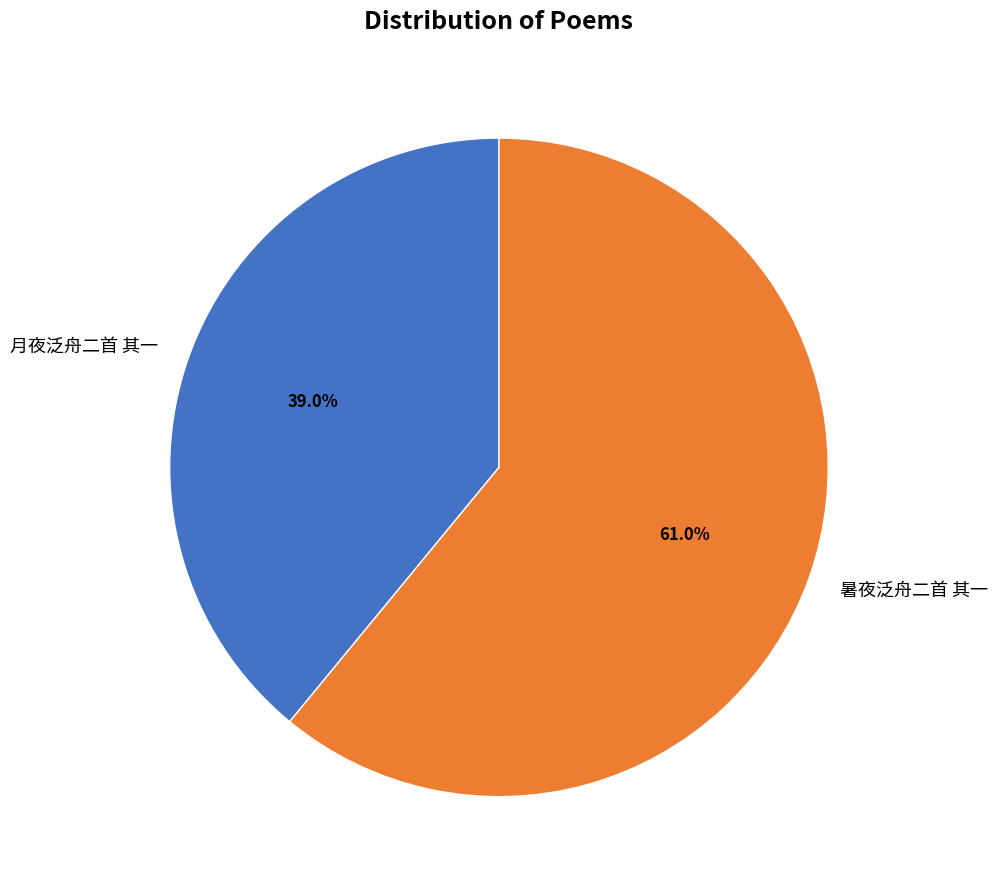

To the nearest percent, what percentage of the pie is 月夜泛舟二首 其一?

39%